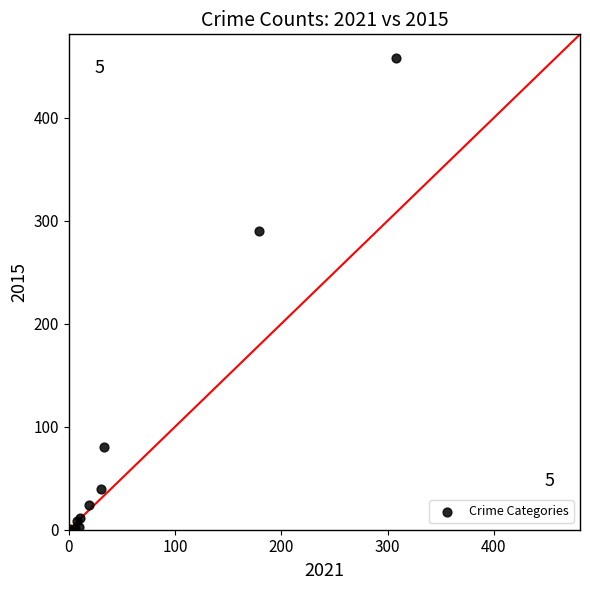

What Y value in the scatter plot is closest to 229?

290